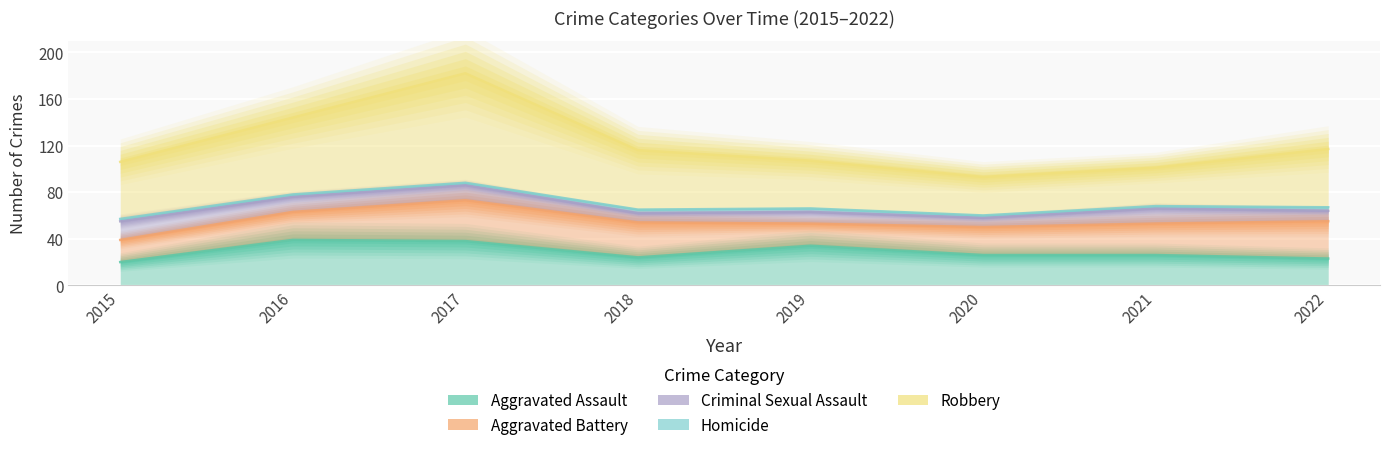

Where is Homicide nearest to the value 2?

2015